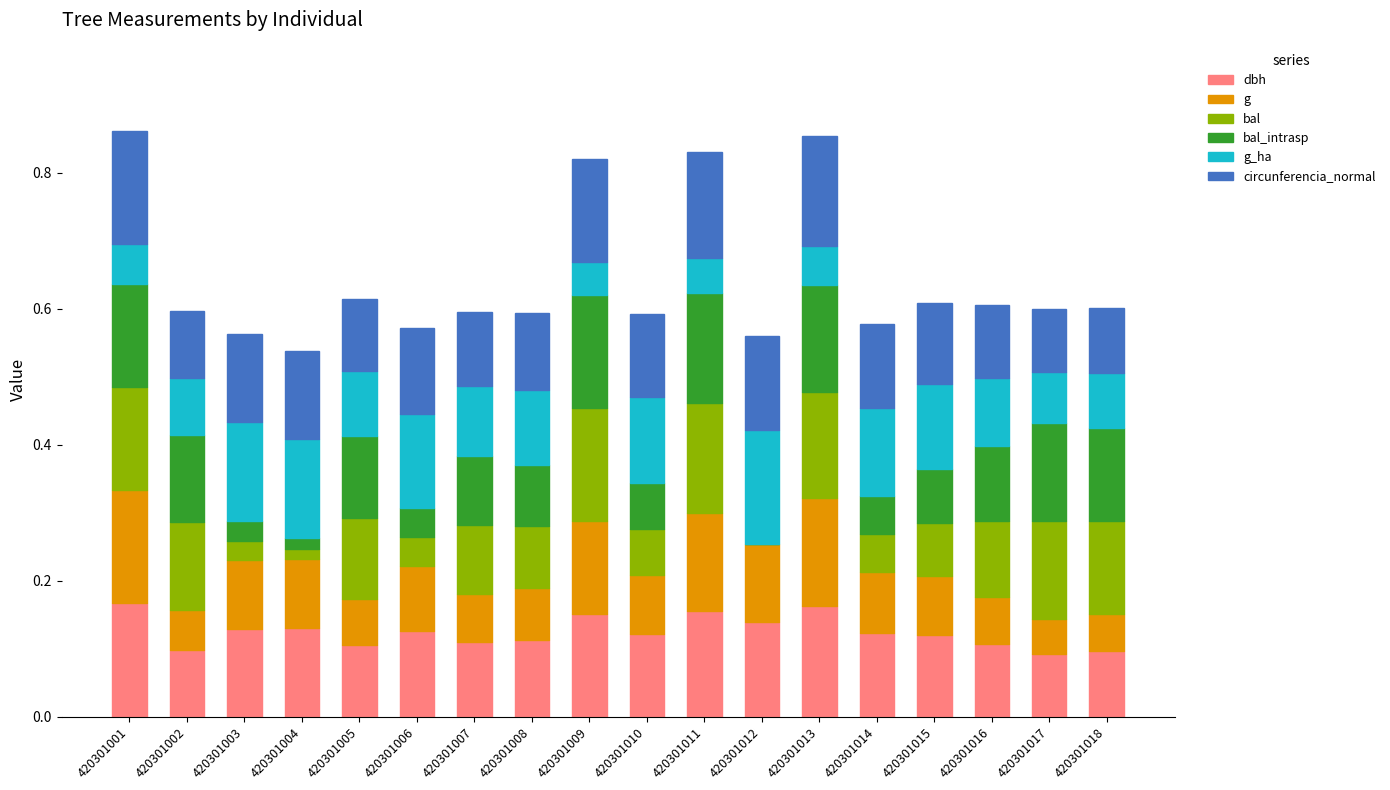

How many series are shown in this chart?

6